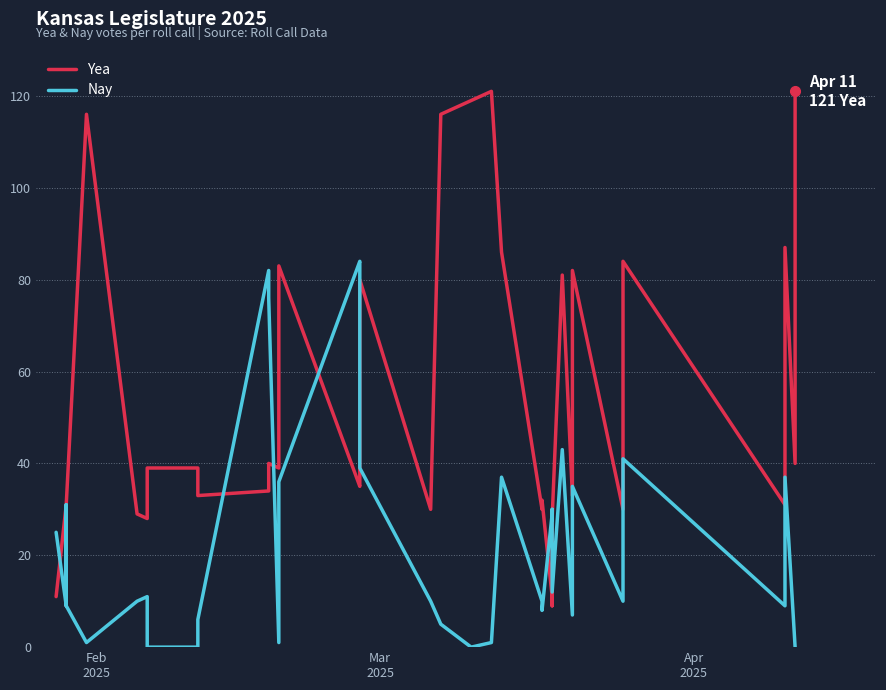

List the series in order of their overall mean, lowest first.

Nay, Yea